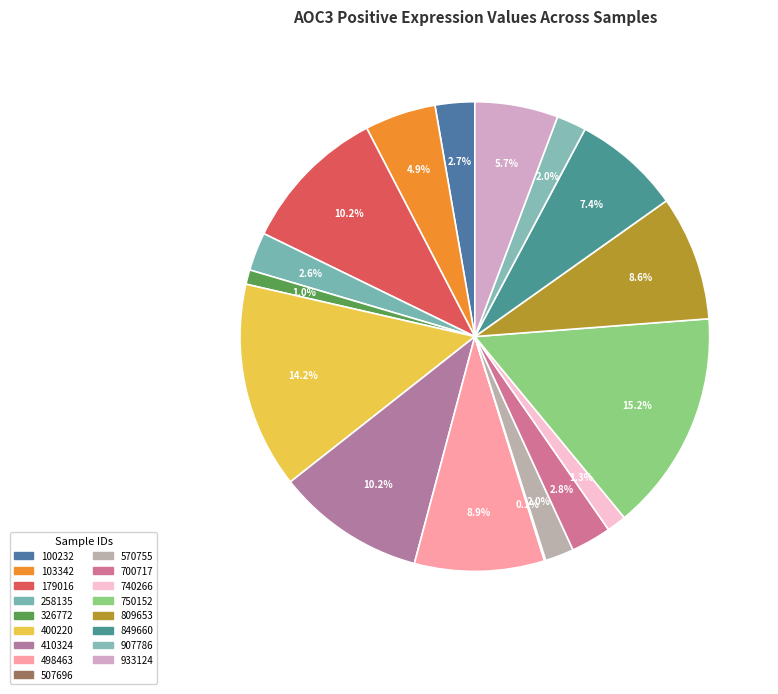

How much of the chart is everything except 809653?

91.4%